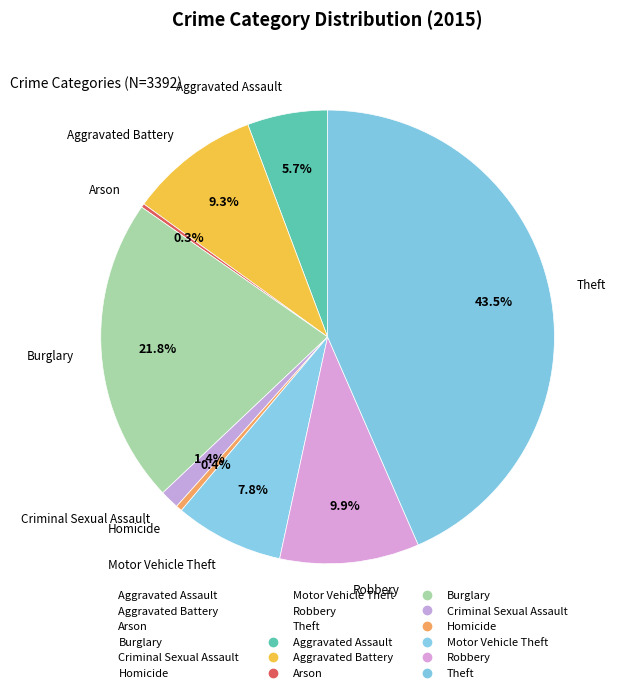

How many segments does this pie chart have?

9